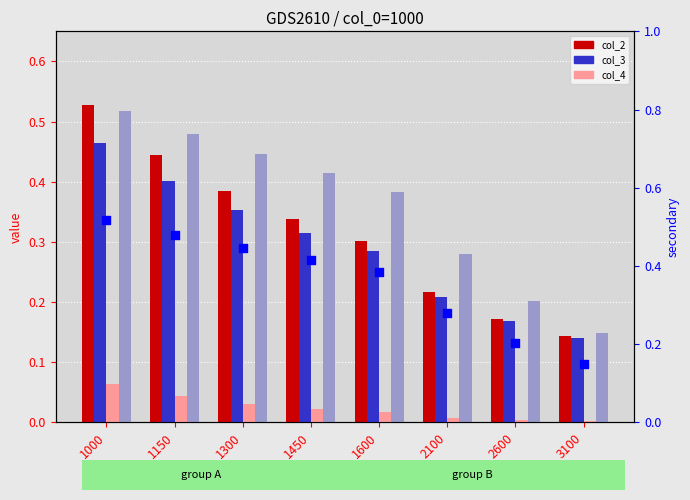

At which category is the sum across all series the highest?

1000